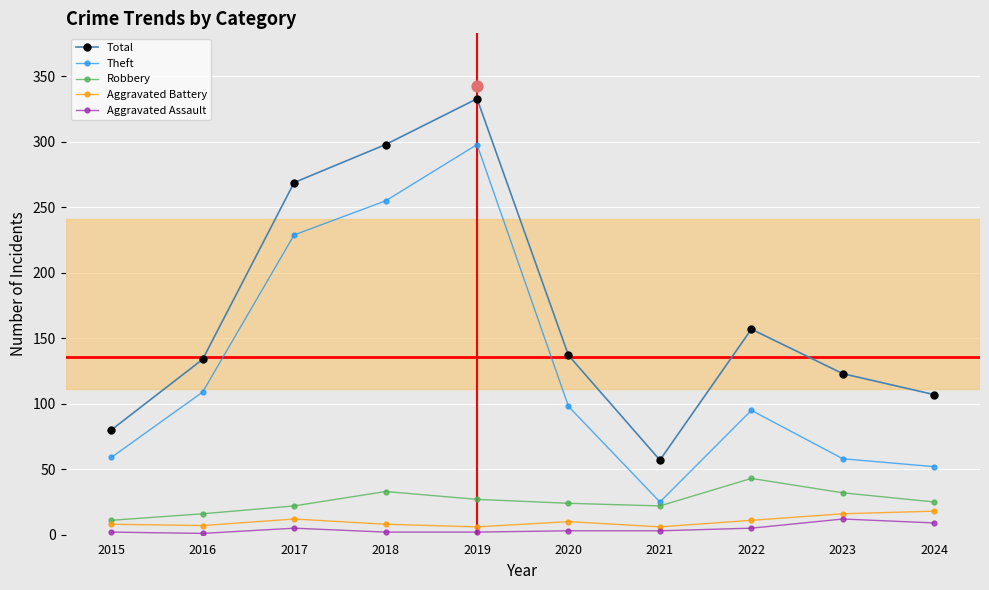

Is the value of Total at 2017 greater than the value of Aggravated Assault at 2018?

Yes